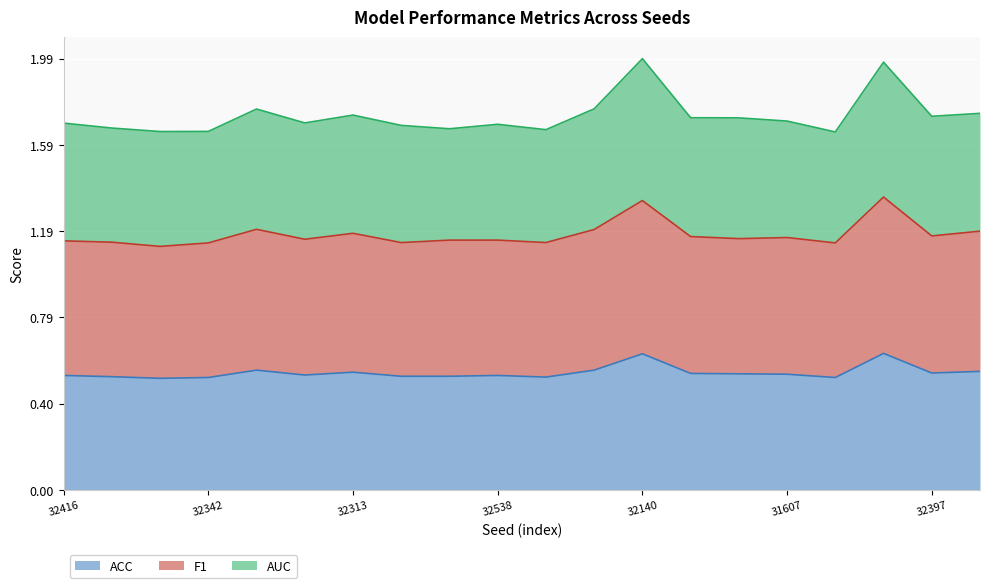

What is the maximum value for ACC?

0.6